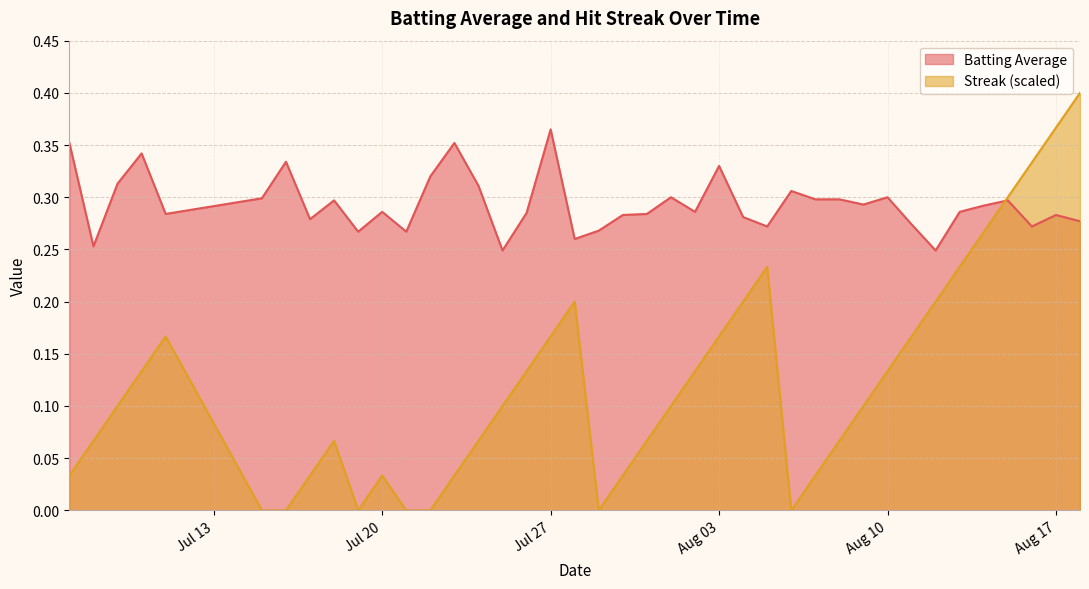

What is the greatest value displayed?

0.4